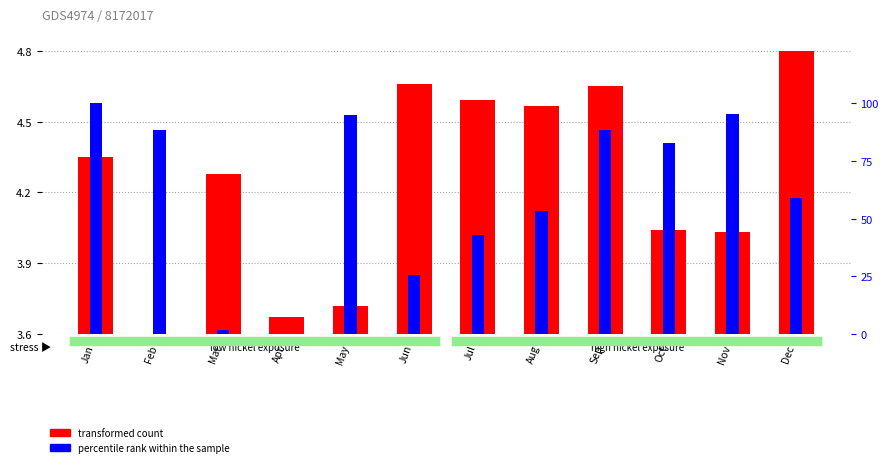

Reading left to right, list all the values displayed in this chart.

transformed count: Jan=0.8	Feb=0.0	Mar=0.7	Apr=0.1	May=0.1	Jun=1.1	Jul=1.0	Aug=1.0	Sep=1.1	Oct=0.4	Nov=0.4	Dec=1.2
percentile rank within the sample: Jan=100.0	Feb=88.2	Mar=1.8	Apr=0.0	May=94.9	Jun=25.3	Jul=43.0	Aug=53.2	Sep=88.5	Oct=82.6	Nov=95.4	Dec=59.1